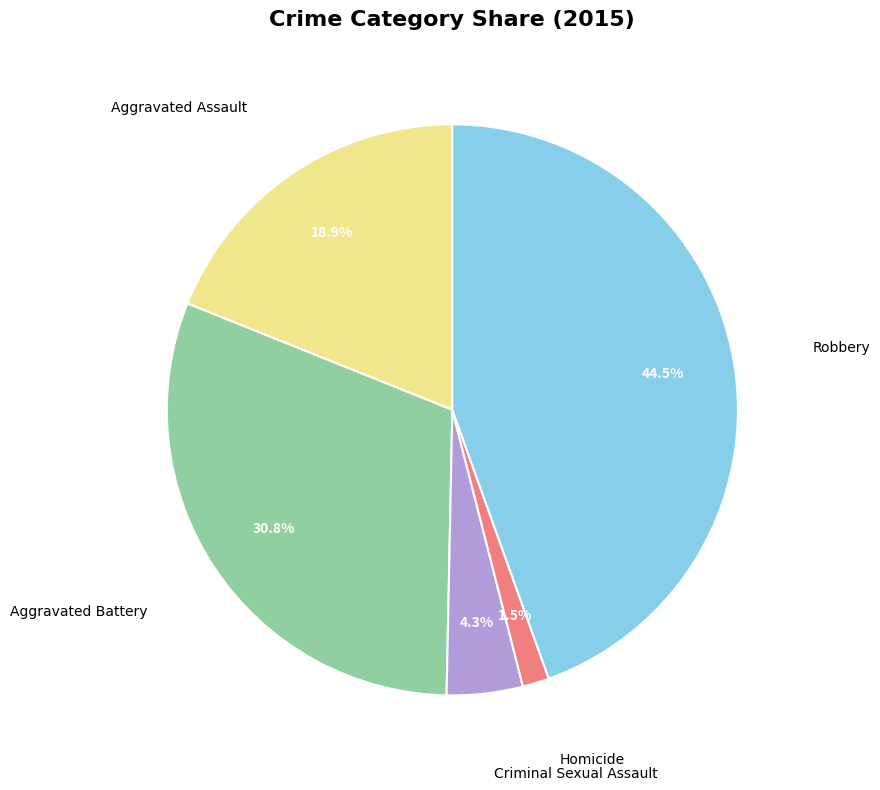

Is there a majority slice in this chart?

No